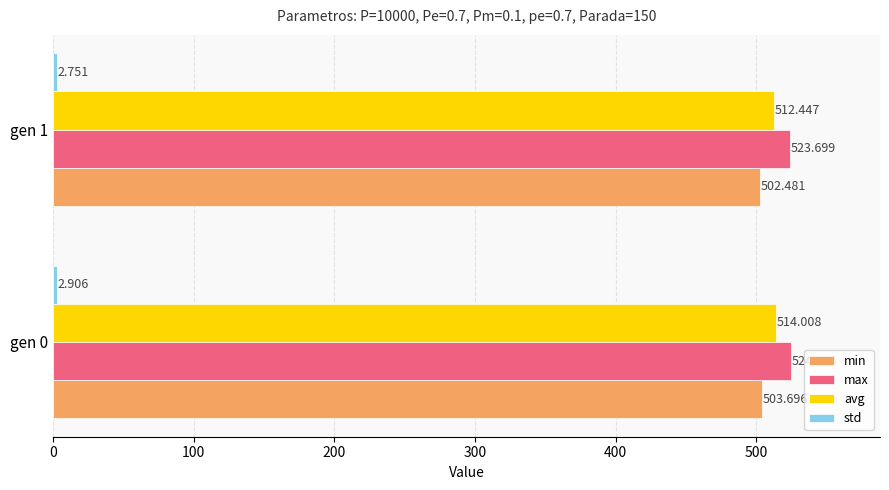

How many data points does each series have?

2